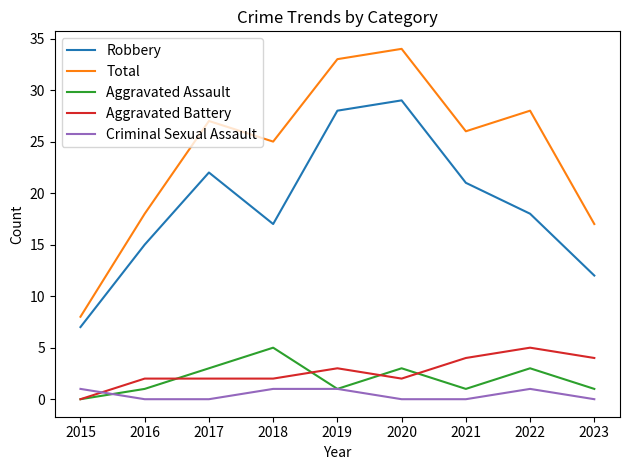

What is the difference between the maximum and minimum values in the Criminal Sexual Assault series?

1